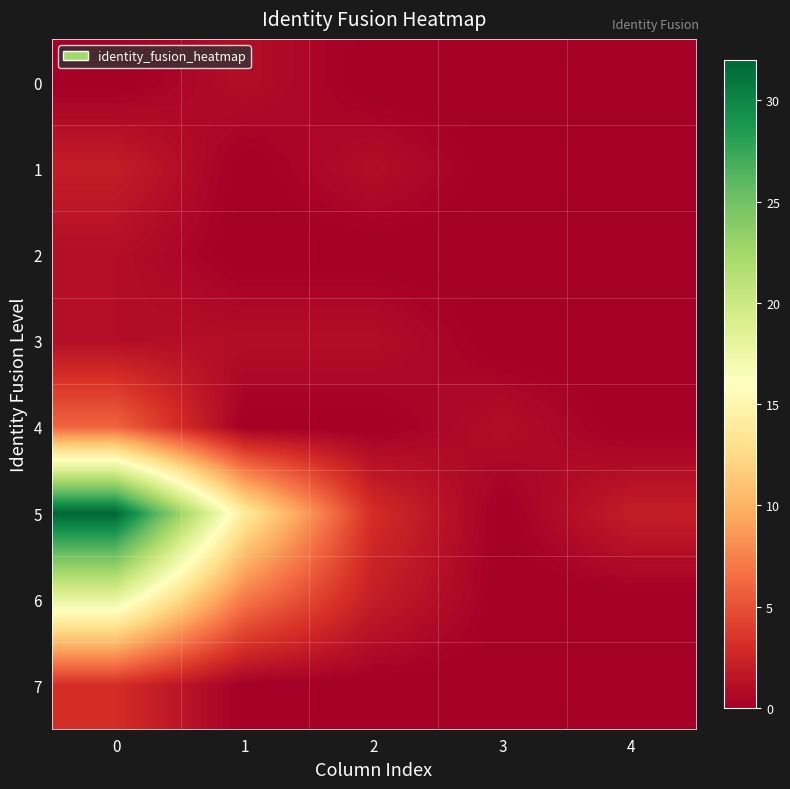

Which series changed the most between 0 and 1?

5